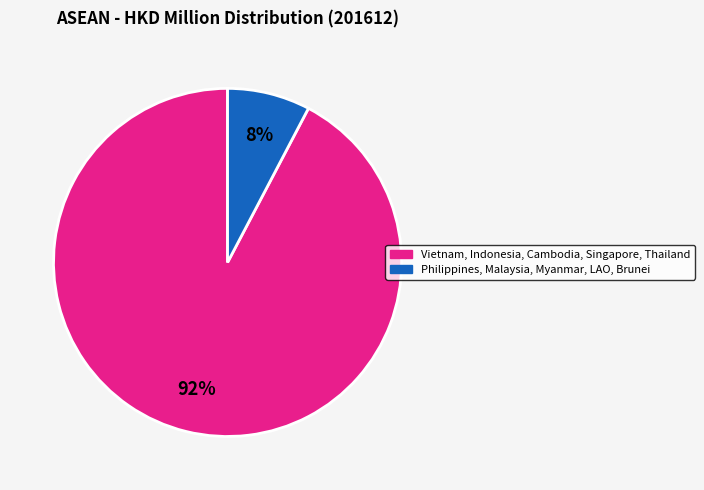

Is there any slice that represents more than half of the pie?

Yes